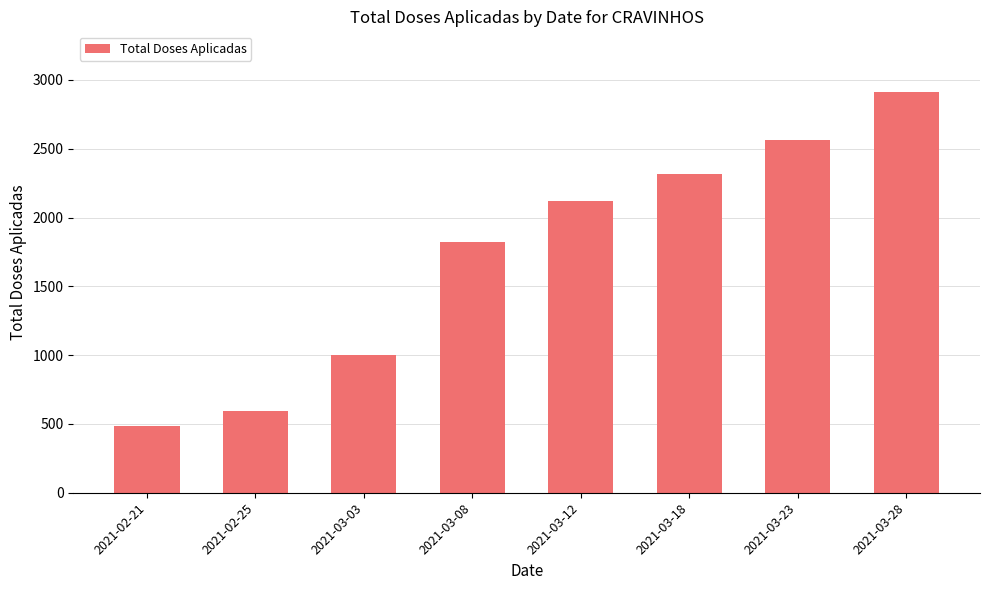

What is the difference between the values at 2021-03-23 and 2021-02-25?

1973